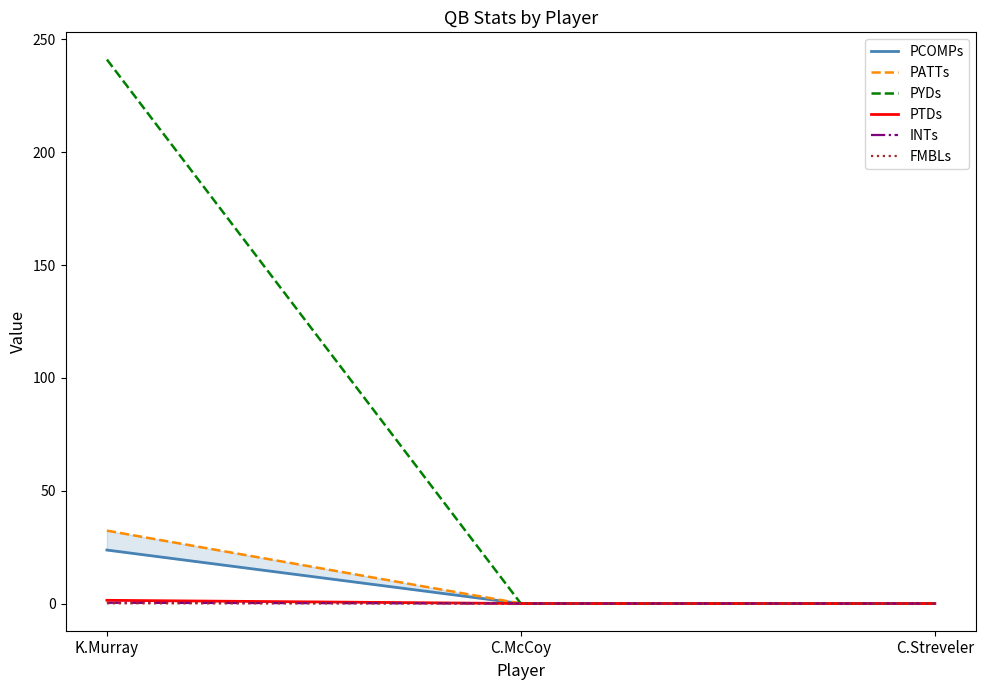

What is the highest value of the INTs series?

0.3